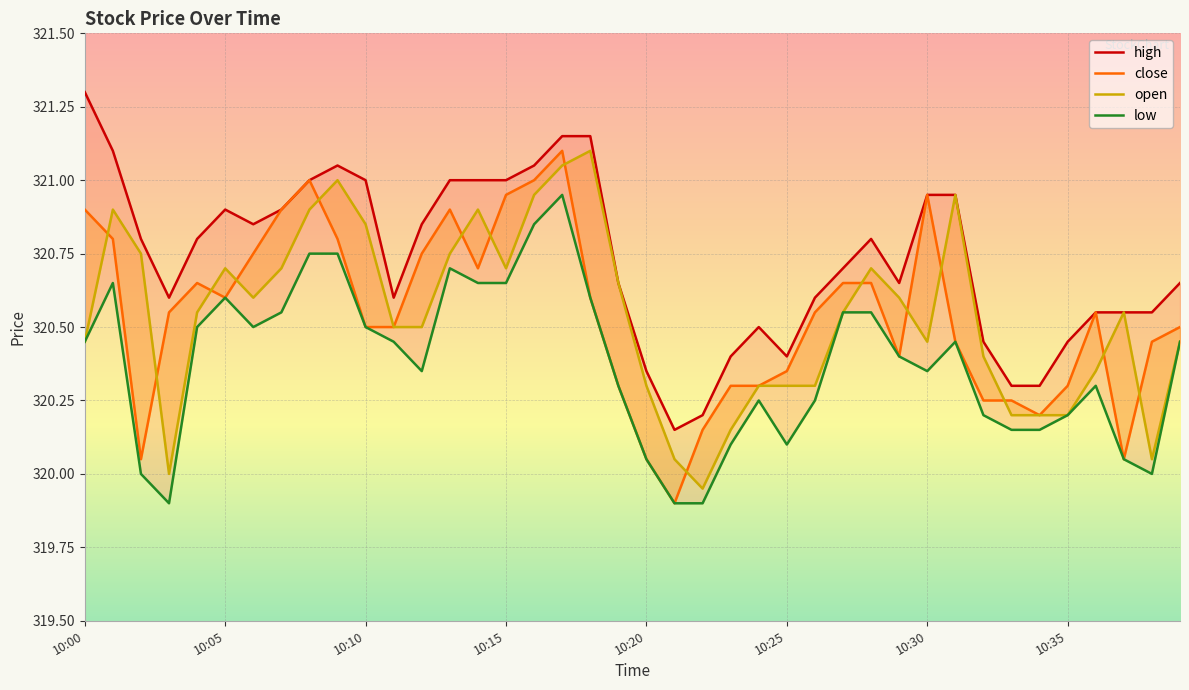

What is the label of the 21st point from the left?

10:20